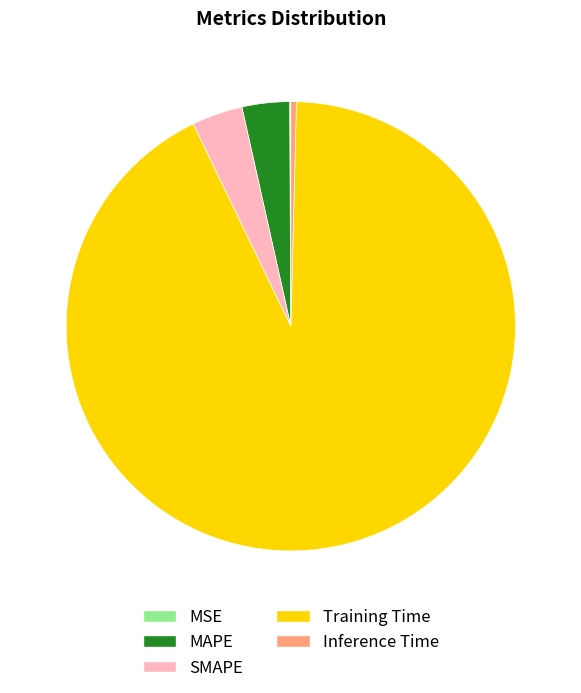

Which category has the biggest portion of the pie?

Training Time